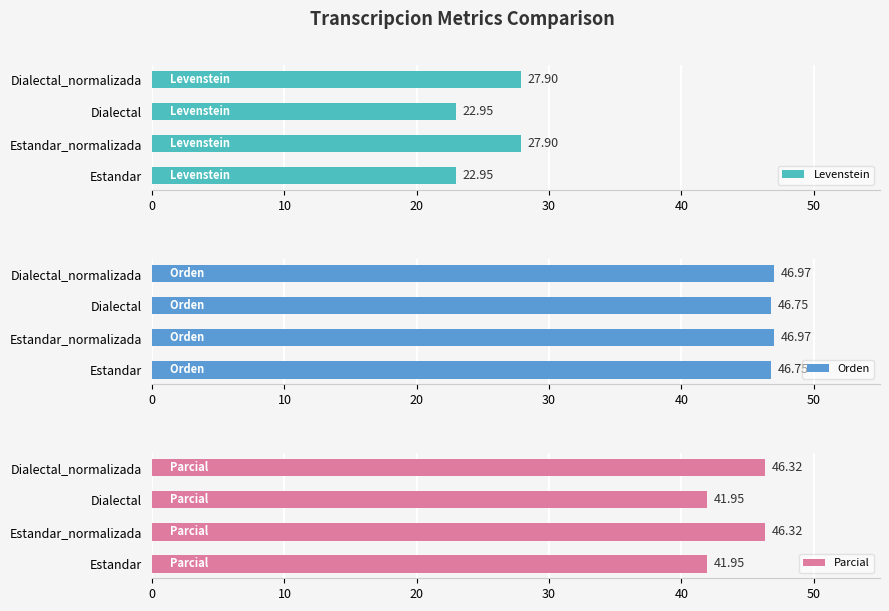

What is the sum of the Orden values at Dialectal and Dialectal_normalizada?

93.7